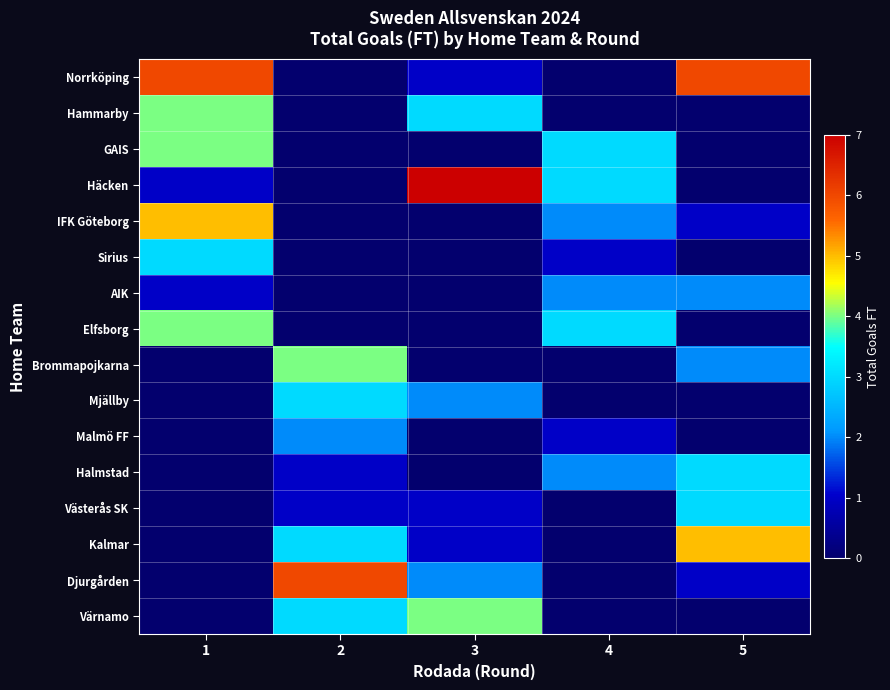

Between 5 and 3, which is larger?

5